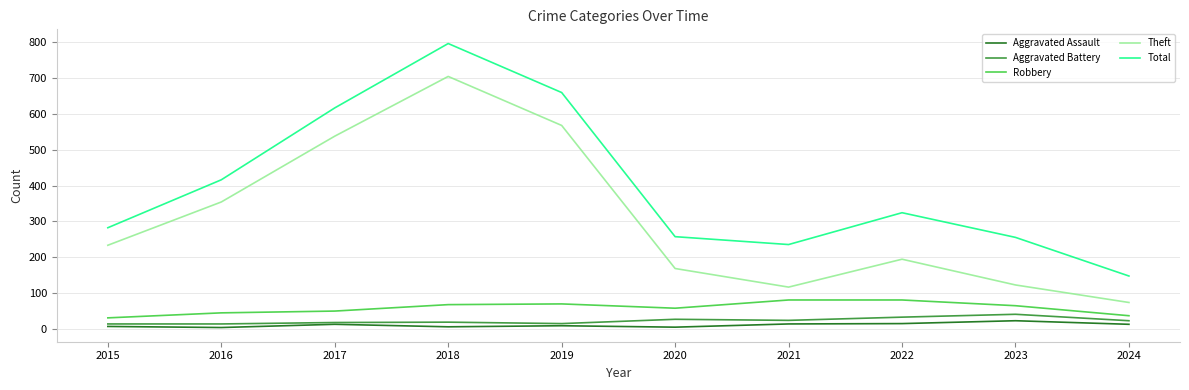

Is it true that Total equals 963 at 2017?

False